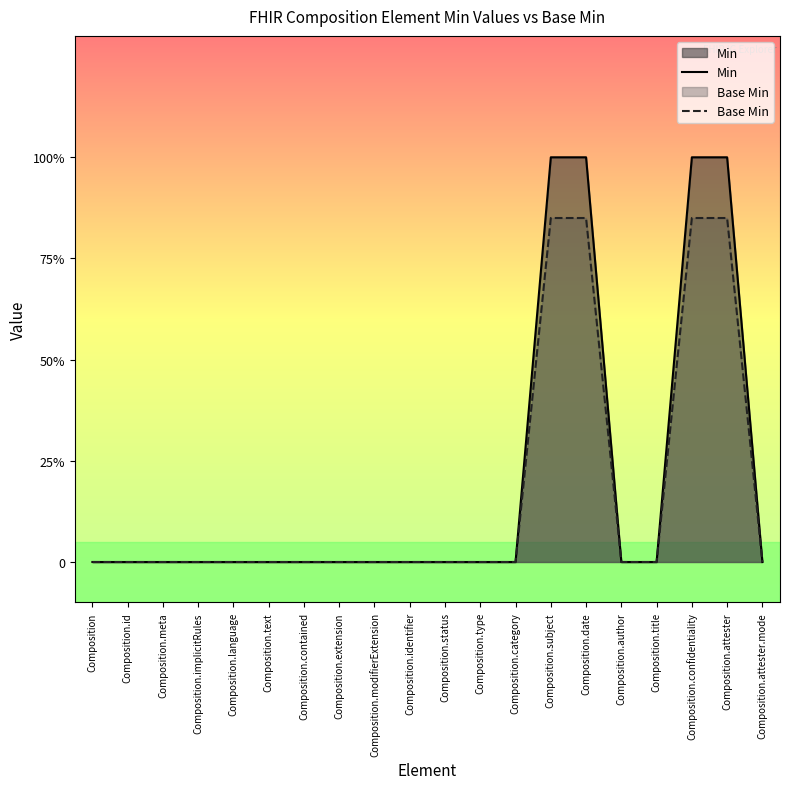

What is the difference between the second highest and minimum values in the Base Min series?

0.8